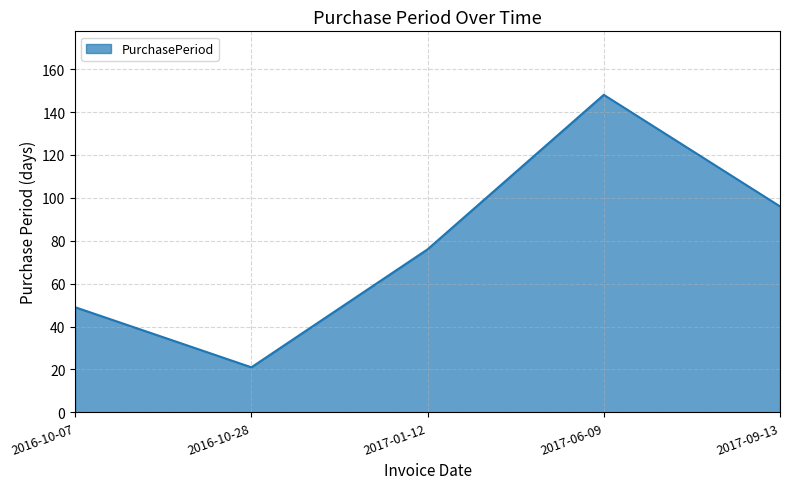

Count the number of categories in the chart.

5